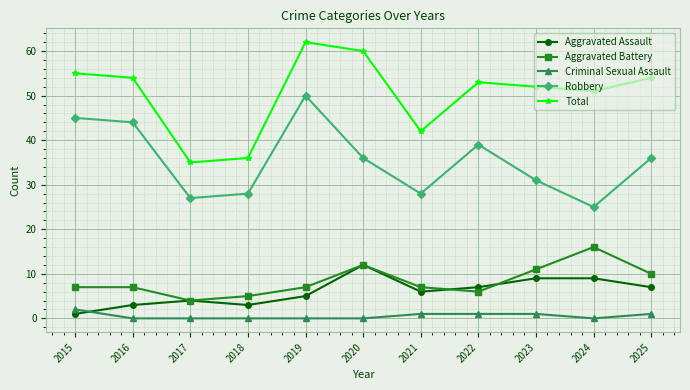

Reading left to right, extract all data points from this chart.

Aggravated Assault: 2015=1	2016=3	2017=4	2018=3	2019=5	2020=12	2021=6	2022=7	2023=9	2024=9	2025=7
Aggravated Battery: 2015=7	2016=7	2017=4	2018=5	2019=7	2020=12	2021=7	2022=6	2023=11	2024=16	2025=10
Criminal Sexual Assault: 2015=2	2016=0	2017=0	2018=0	2019=0	2020=0	2021=1	2022=1	2023=1	2024=0	2025=1
Robbery: 2015=45	2016=44	2017=27	2018=28	2019=50	2020=36	2021=28	2022=39	2023=31	2024=25	2025=36
Total: 2015=55	2016=54	2017=35	2018=36	2019=62	2020=60	2021=42	2022=53	2023=52	2024=51	2025=54